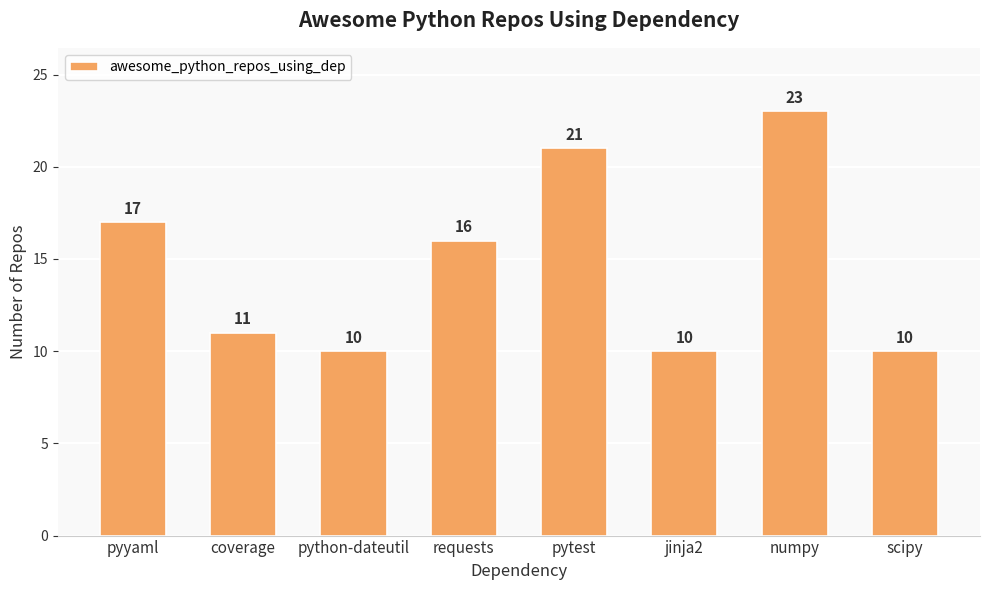

How many series are shown in this chart?

1